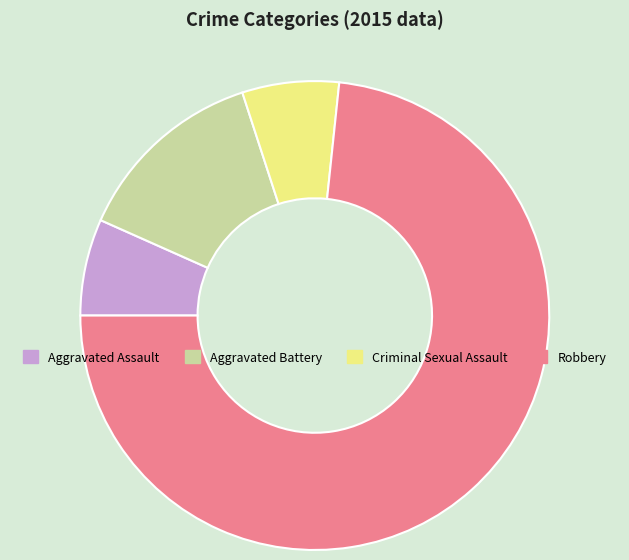

Which has a higher value, Robbery or Aggravated Battery?

Robbery